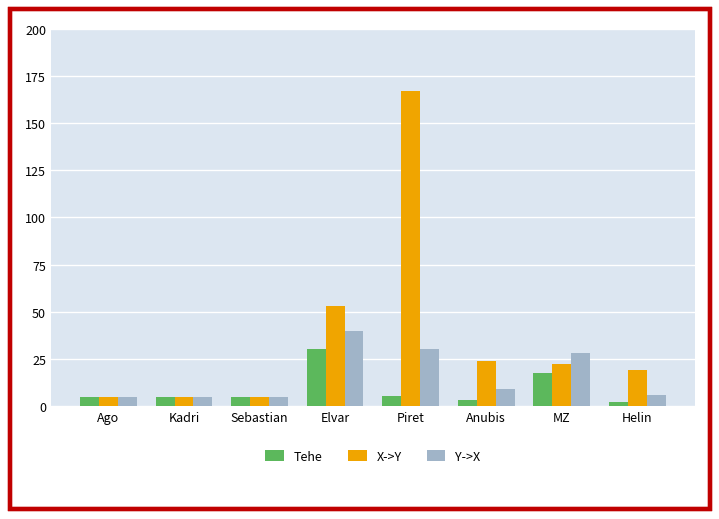

What value does the Y->X series have at Ago?

5.0